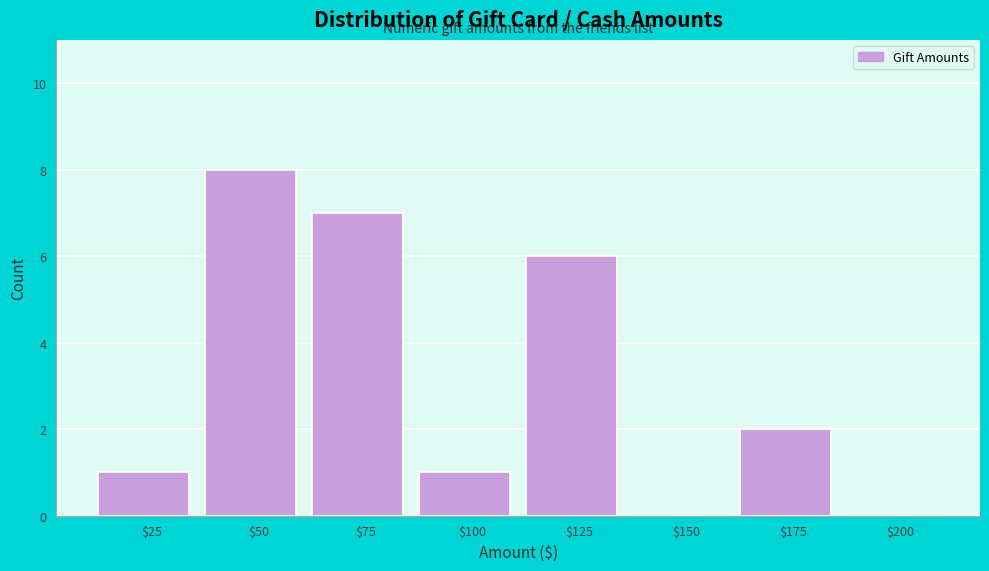

At which category does the chart reach its peak across all series?

$50